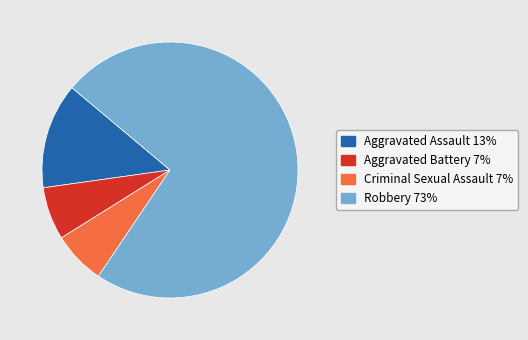

Do Criminal Sexual Assault and Aggravated Battery together represent more than half of the pie?

No